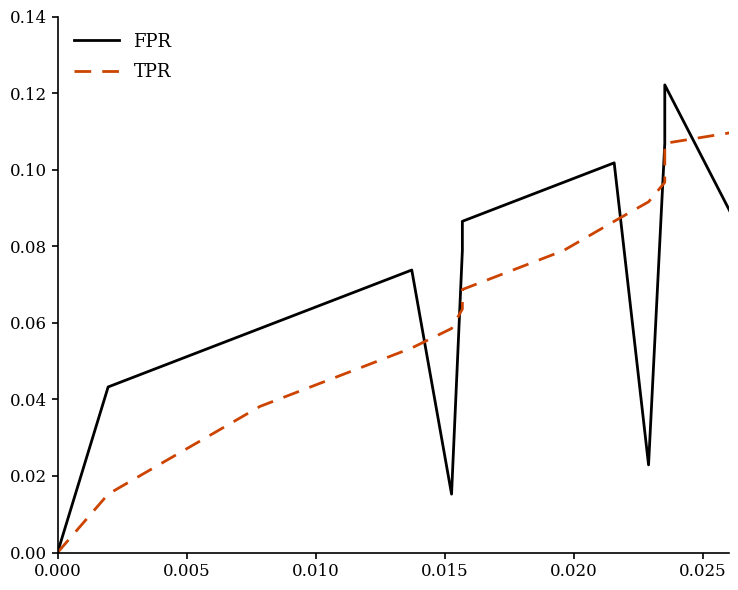

At 0.000, list the series in order from smallest to largest.

FPR, TPR